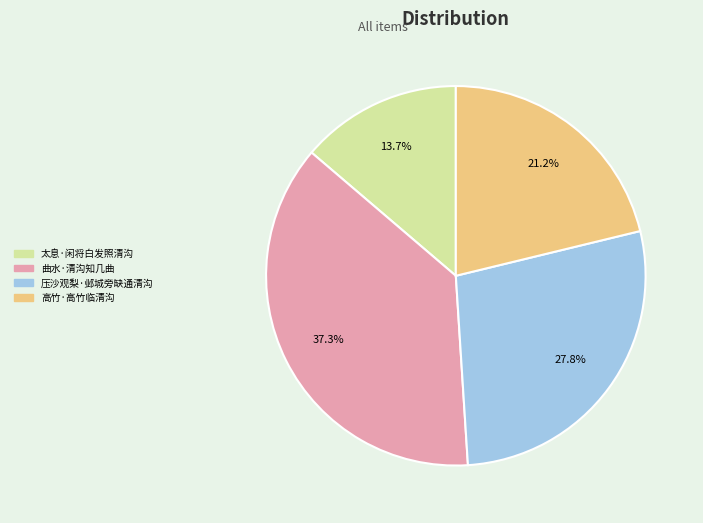

To the nearest percent, what is the difference between the largest and smallest slice percentages?

24%